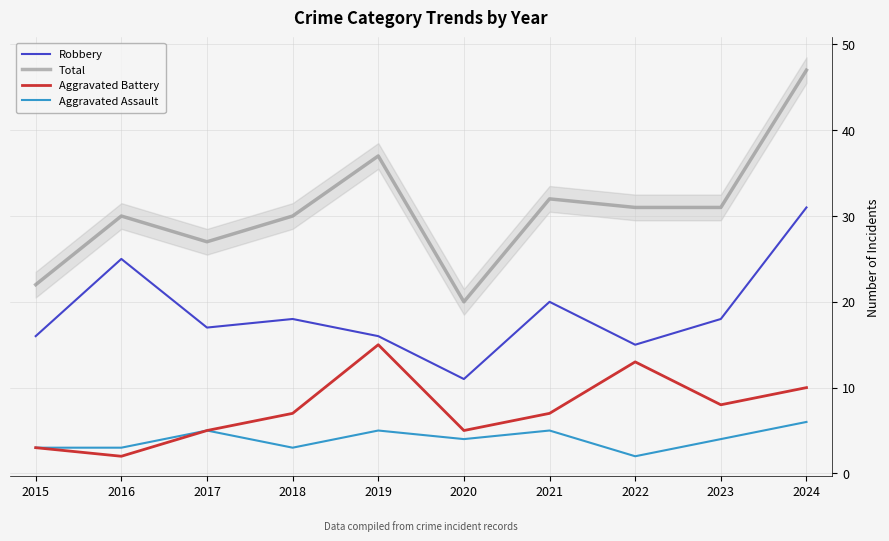

Which category has the highest value in the Total series?

2024